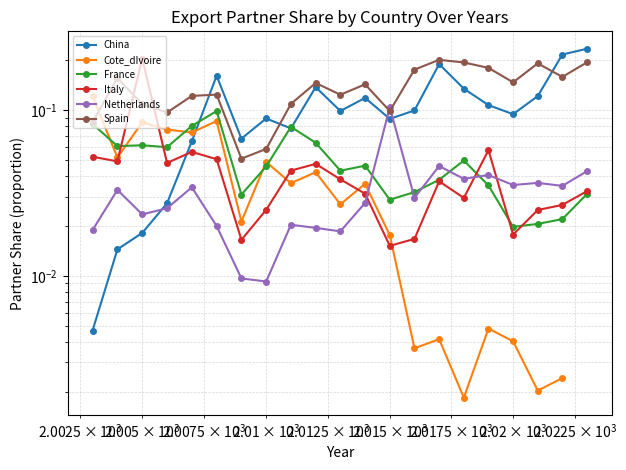

How many lines are shown in the chart?

6